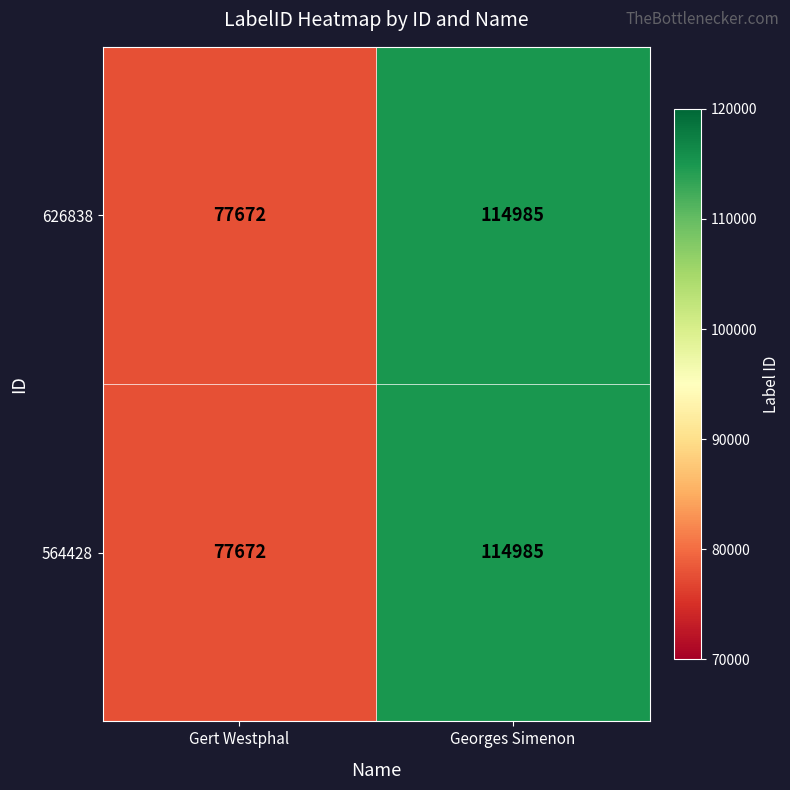

At how many categories does at least one series exceed 84134?

1